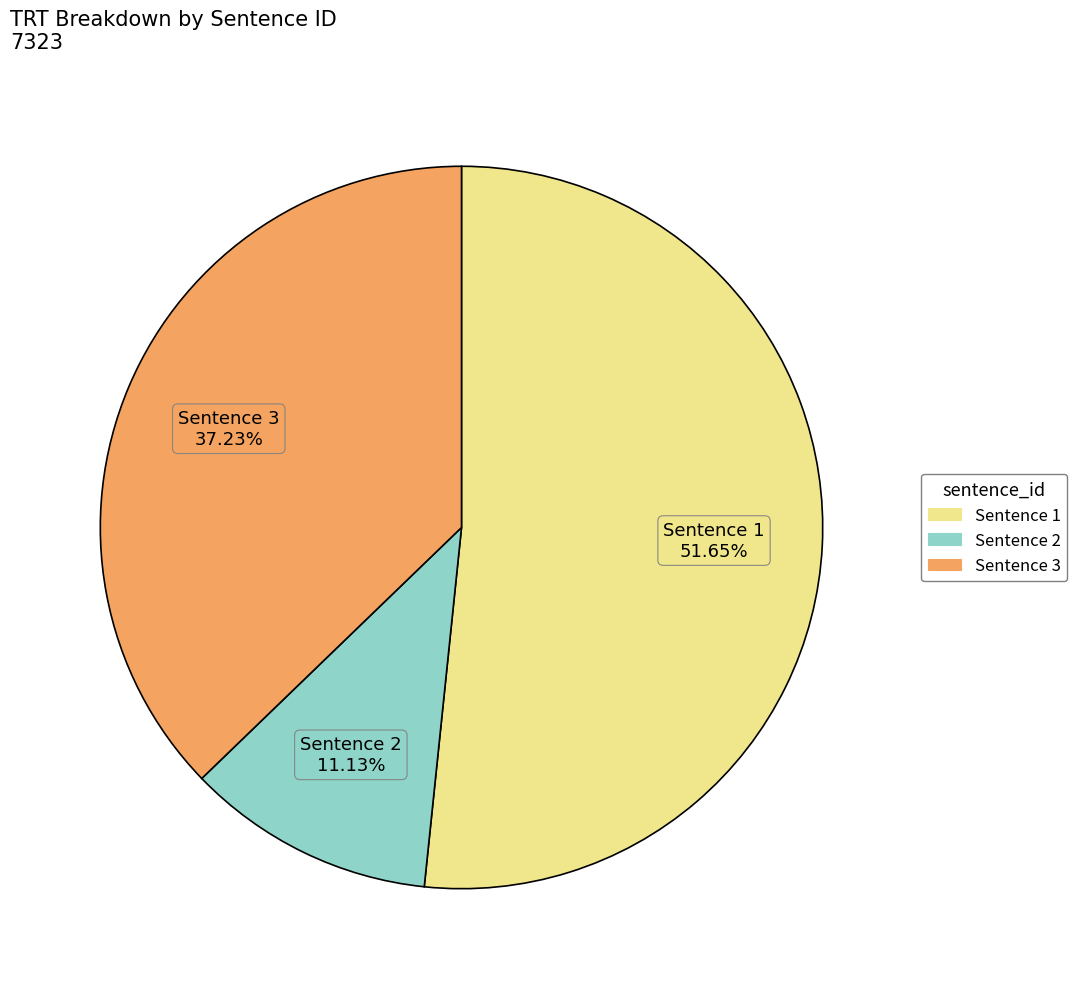

Is there any slice that represents more than half of the pie?

Yes